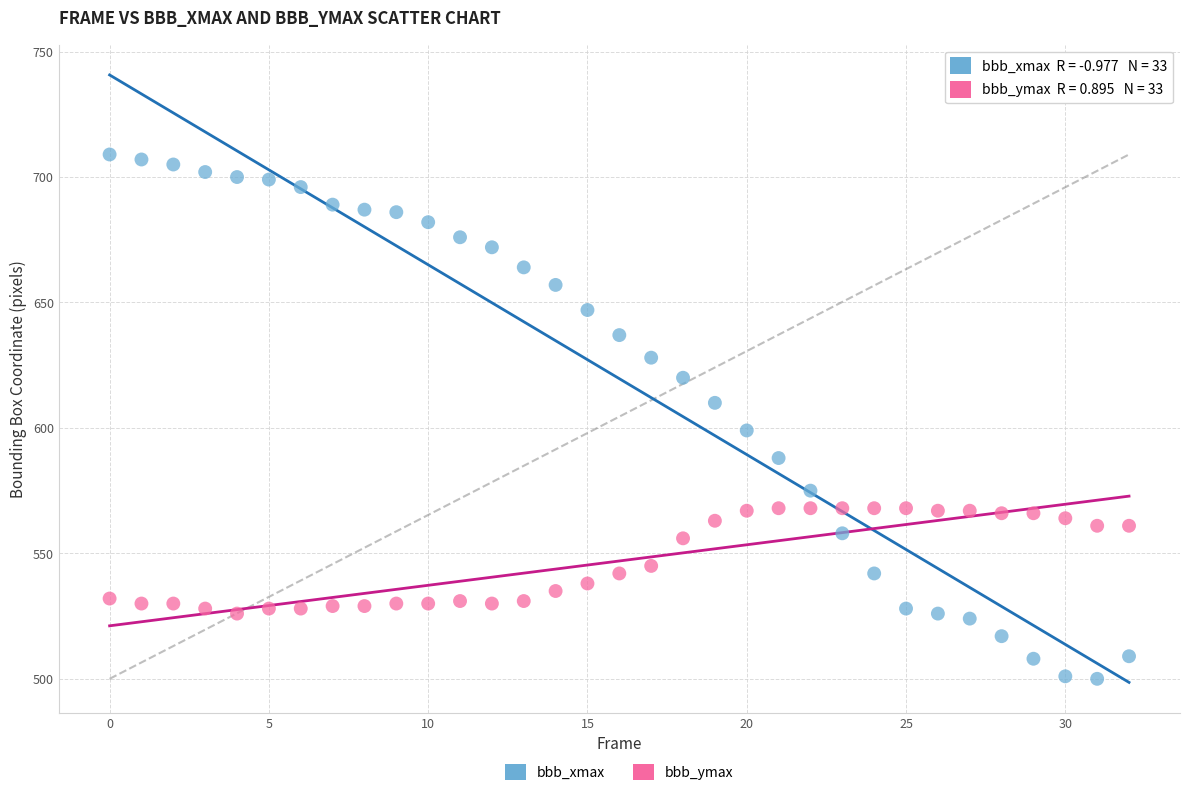

Which series reaches the maximum Y coordinate?

bbb_xmax